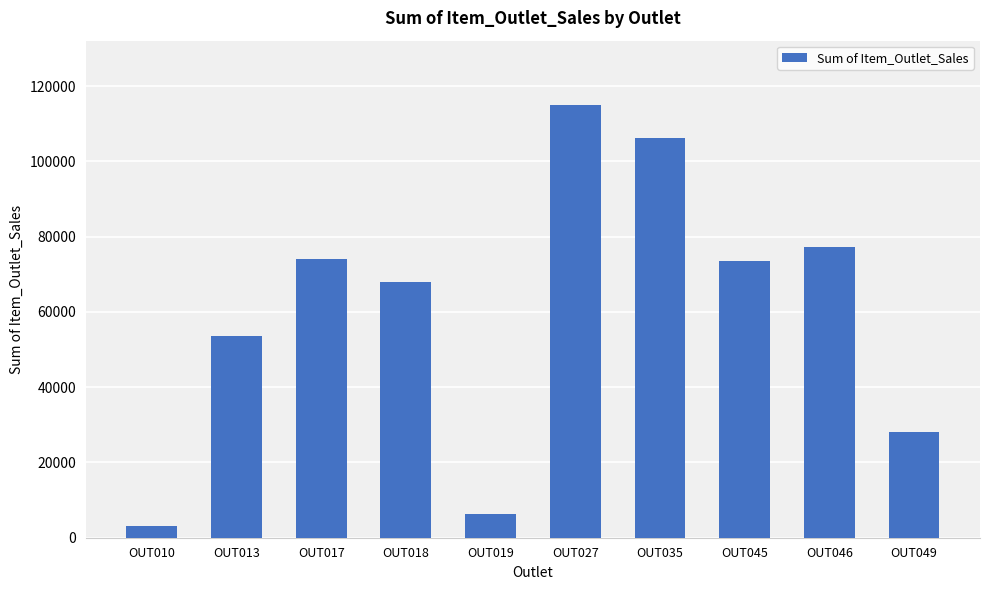

What is the greatest value displayed?

114848.5